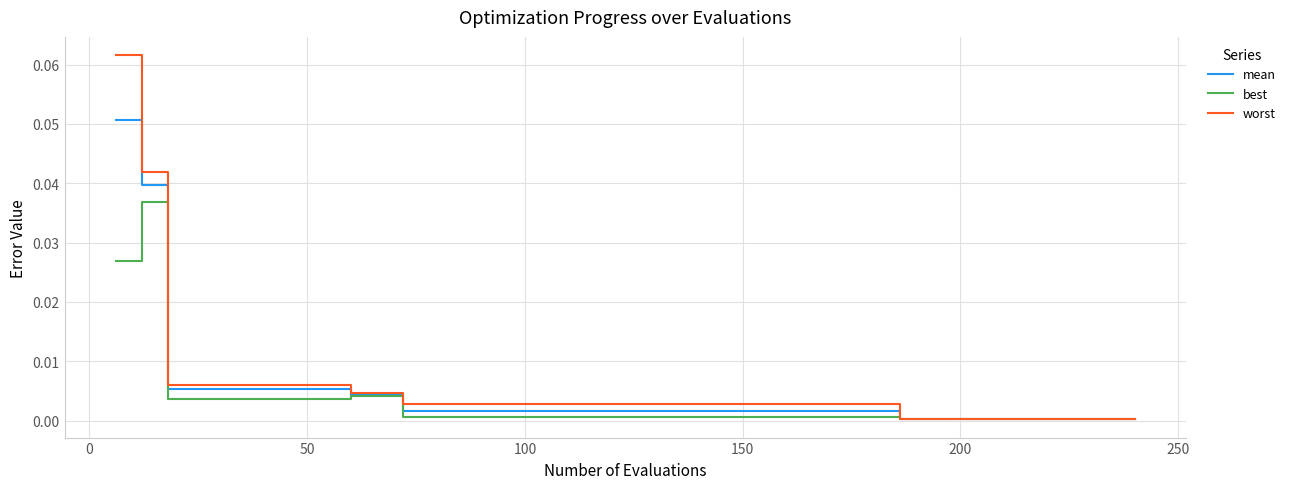

Is this an area chart (filled region under the line)?

No